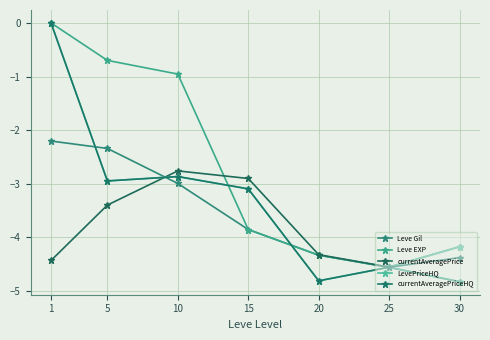

True or false: Leve EXP and Leve Gil cross at least once.

False